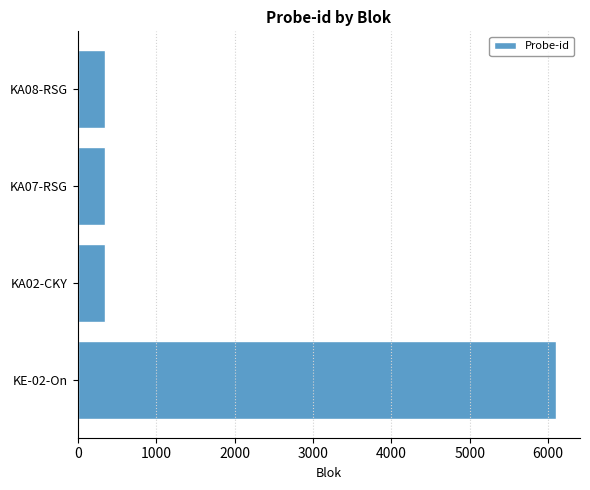

The value at KA07-RSG is 567. True or false?

False